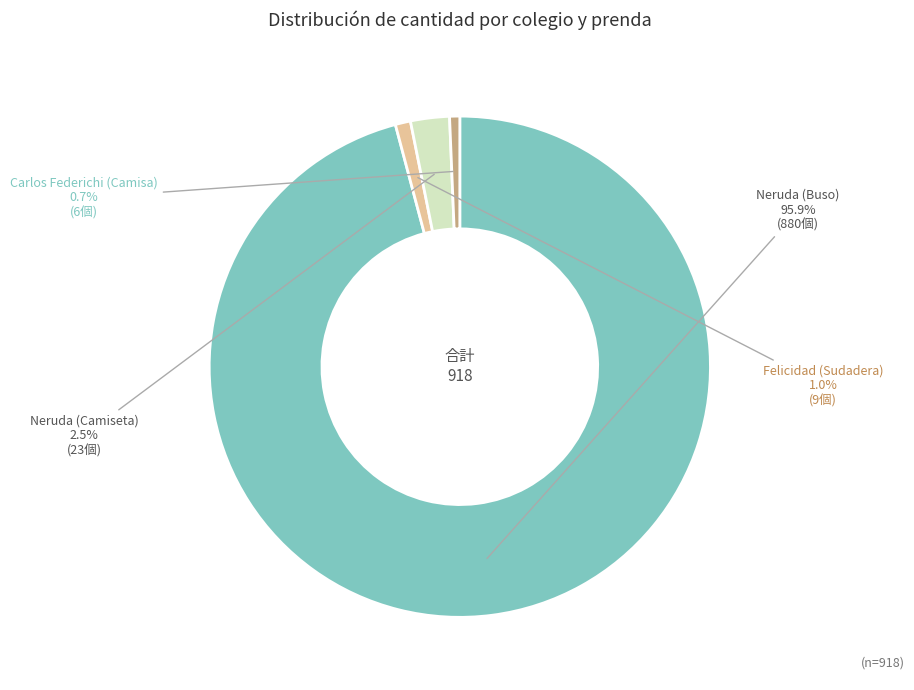

How many segments does this pie chart have?

4